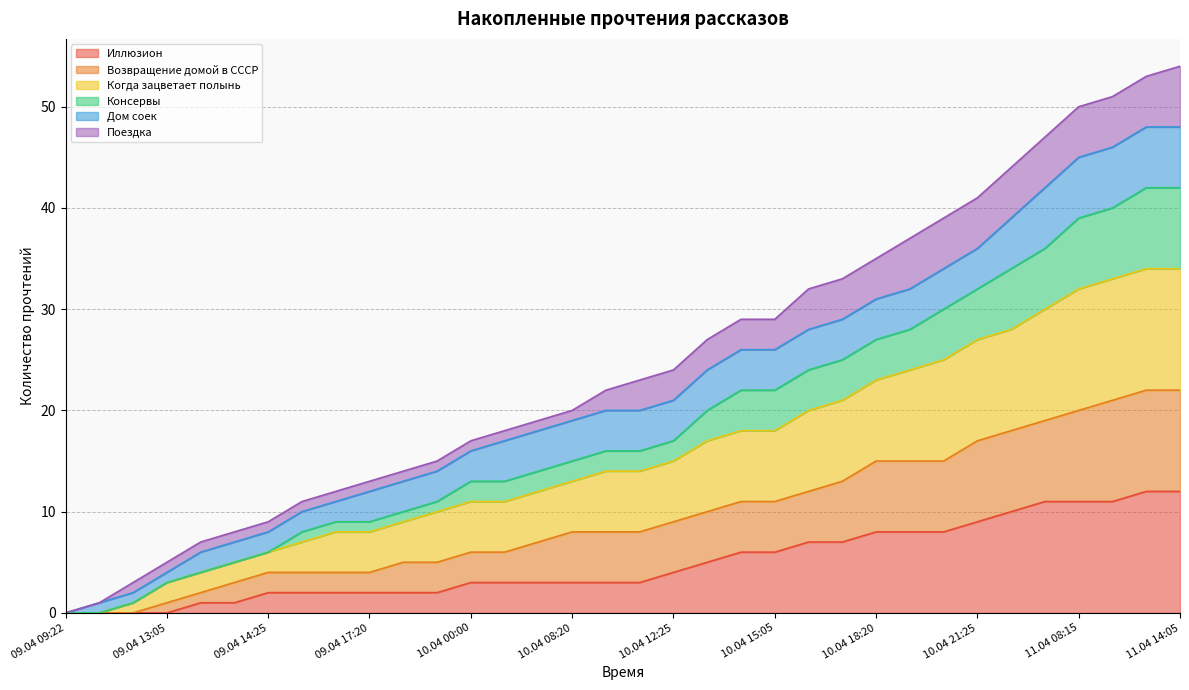

What are all the series names shown in the legend?

Иллюзион, Возвращение домой в СССР, Когда зацветает полынь, Консервы, Дом соек, Поездка